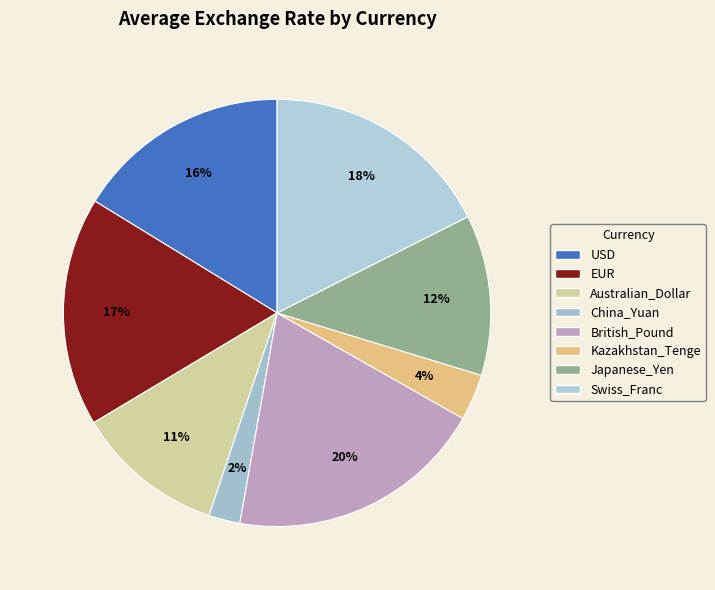

The Kazakhstan_Tenge slice represents 1% of the pie. True or false?

False